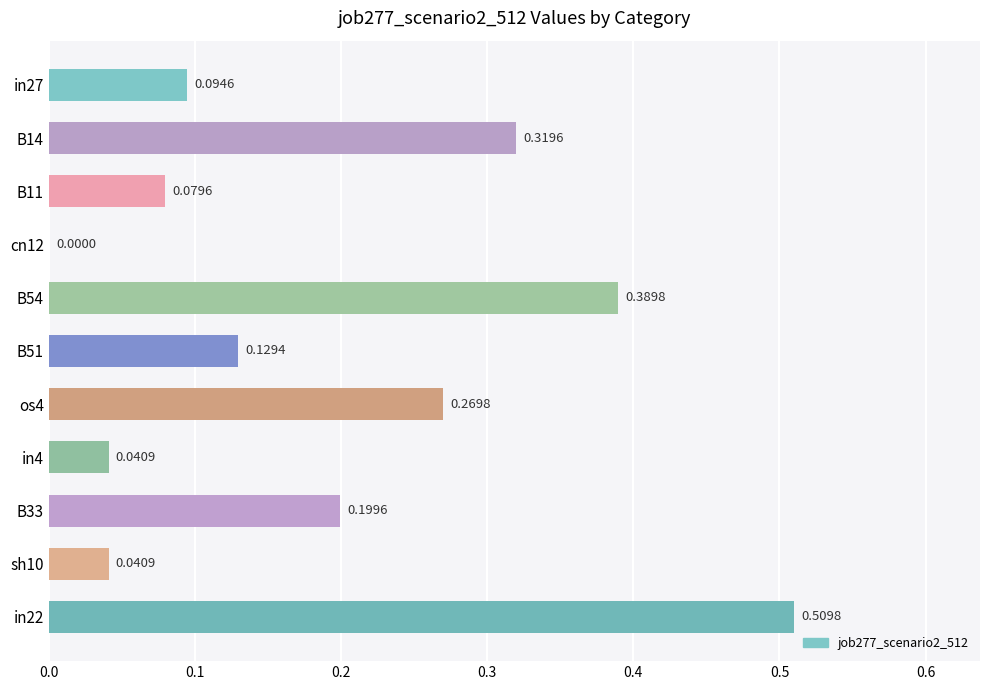

At which label is the value closest to 0?

cn12